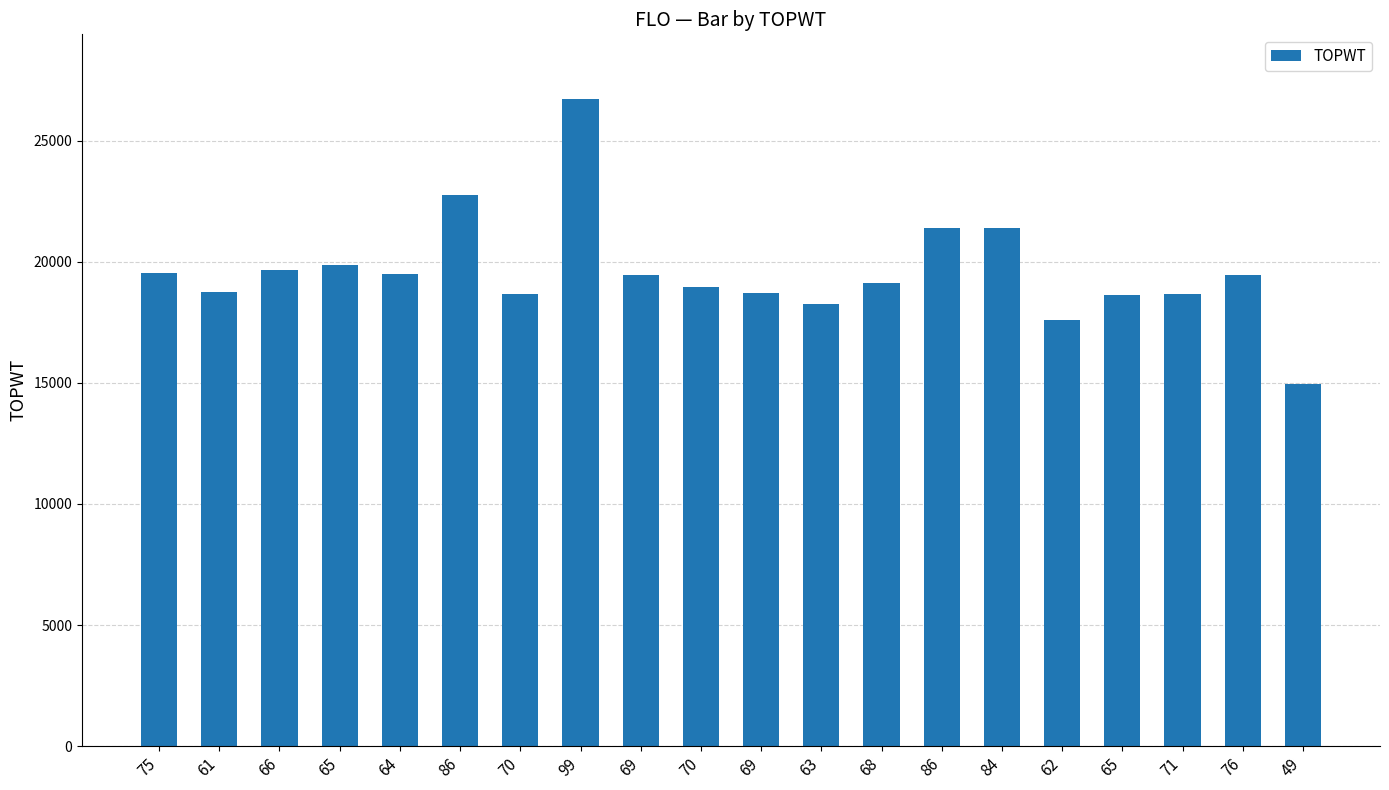

Rank the categories by value from highest to lowest.

99, 86, 84, 86, 65, 66, 75, 64, 76, 69, 68, 70, 61, 69, 71, 70, 65, 63, 62, 49